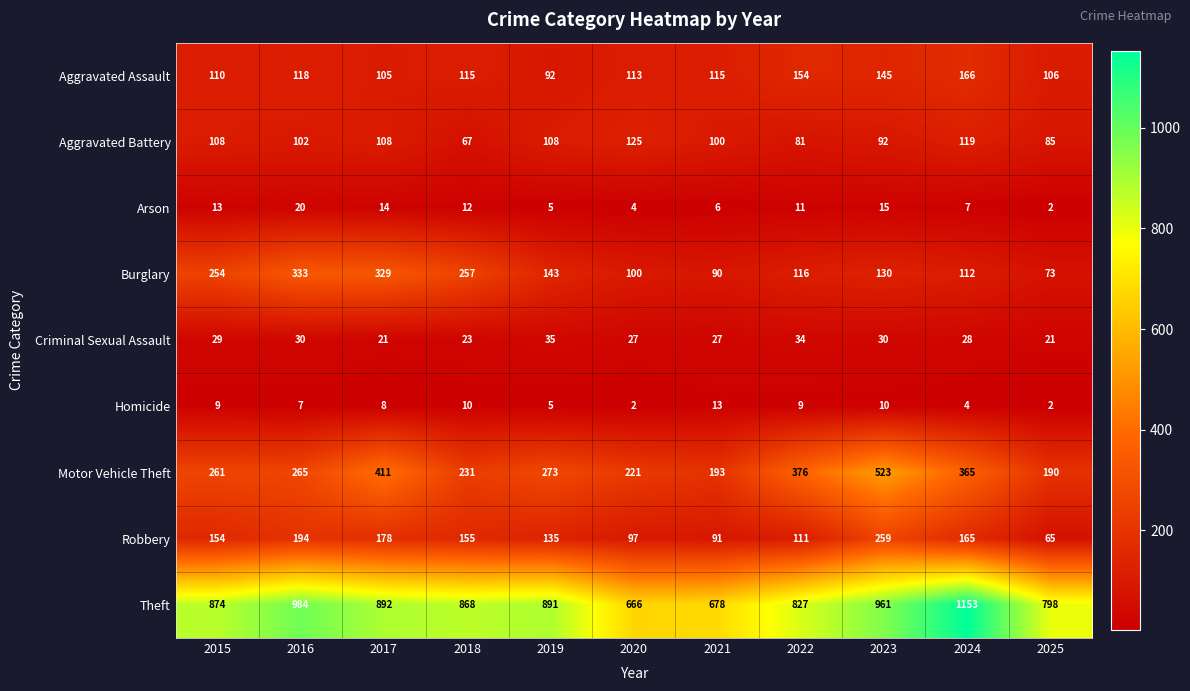

True or false: Arson has a value of 12 at 2024.

False